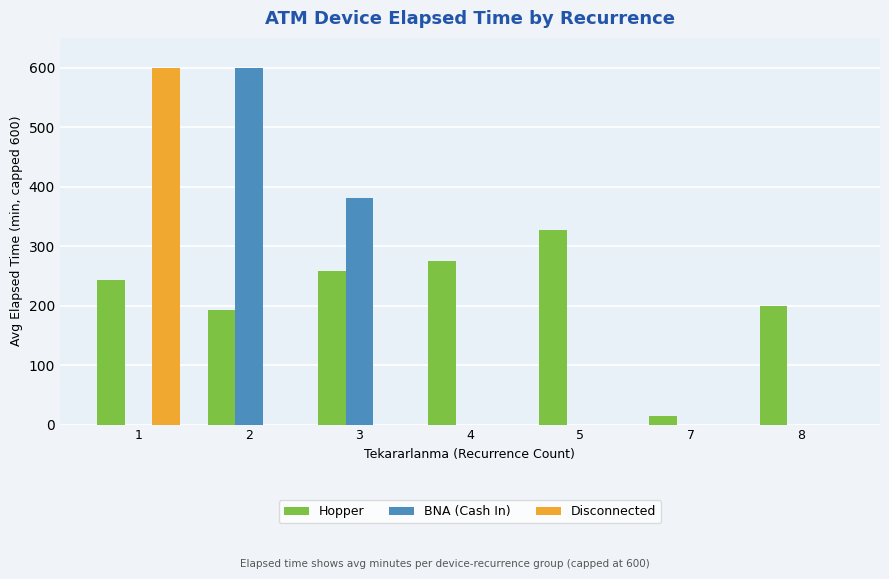

Which series has the largest total across all categories?

Hopper